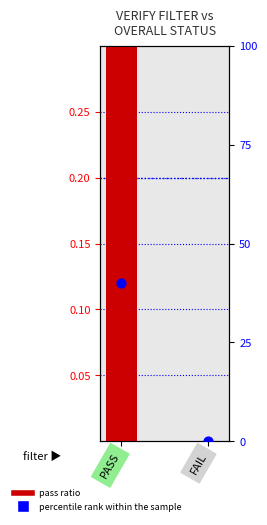

Is the value of percentile rank within the sample at PASS greater than the value of pass ratio at PASS?

Yes